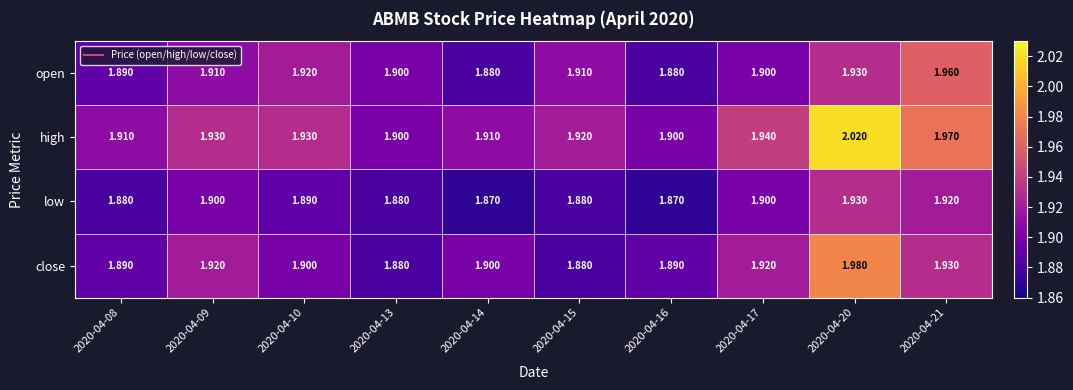

Which series has the largest range (max minus min)?

high